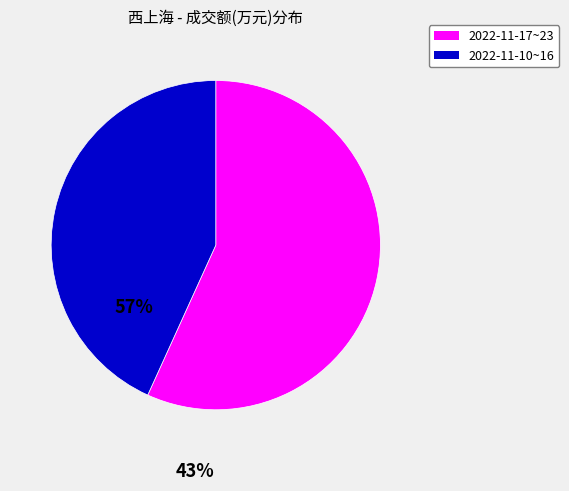

Rank the categories by value from lowest to highest.

2022-11-10~16, 2022-11-17~23